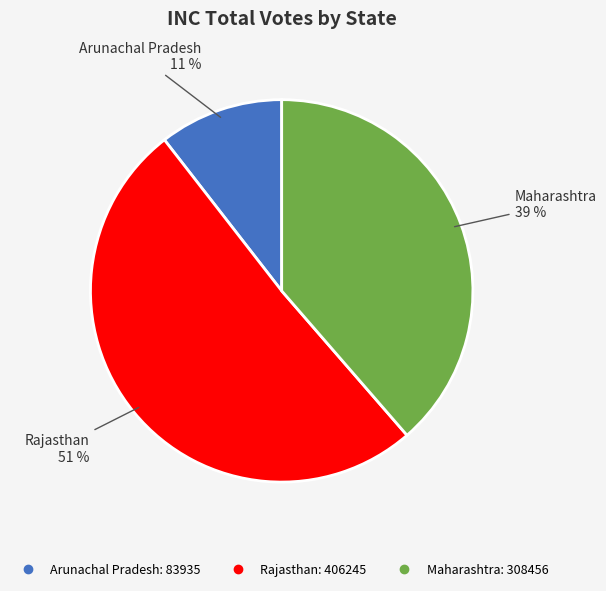

Which category has the biggest portion of the pie?

Rajasthan